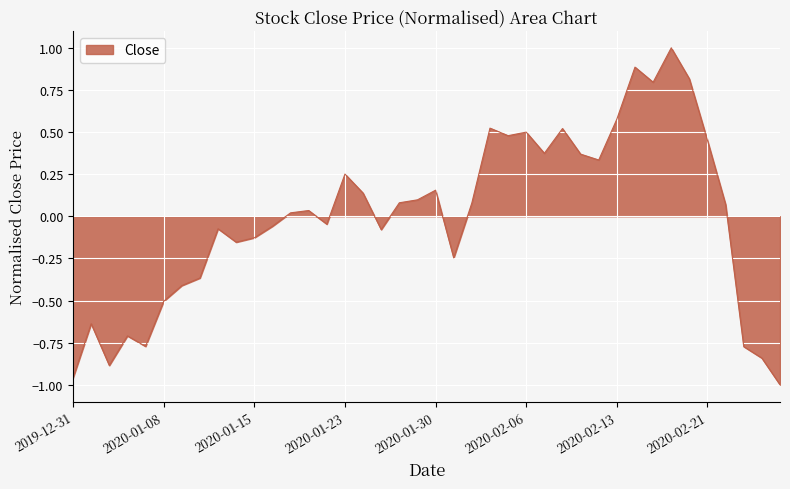

What is the difference between the maximum and minimum values?

2.0